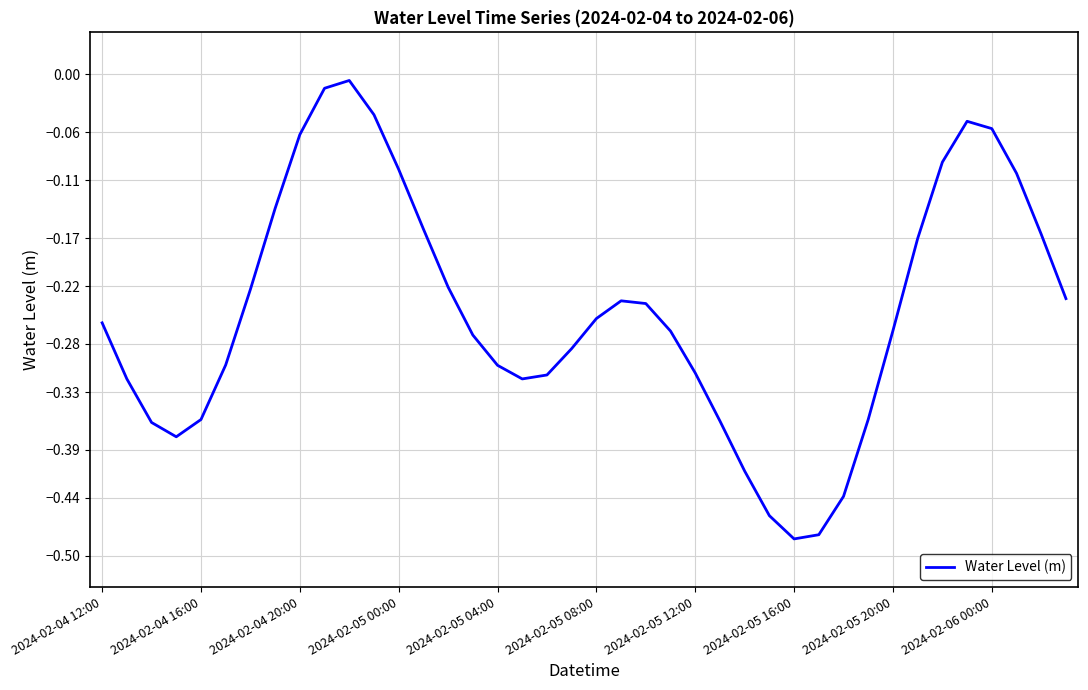

What is the difference between the maximum and minimum values?

0.5